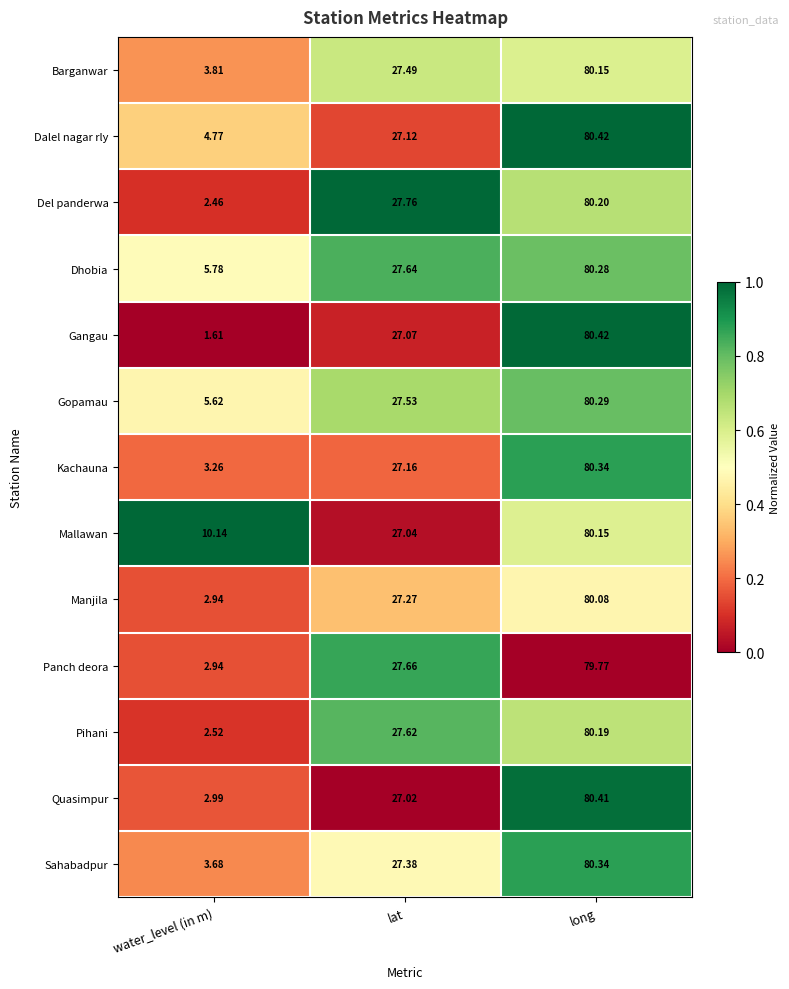

Is the value of Mallawan at water_level (in m) greater than the value of Dhobia at long?

No